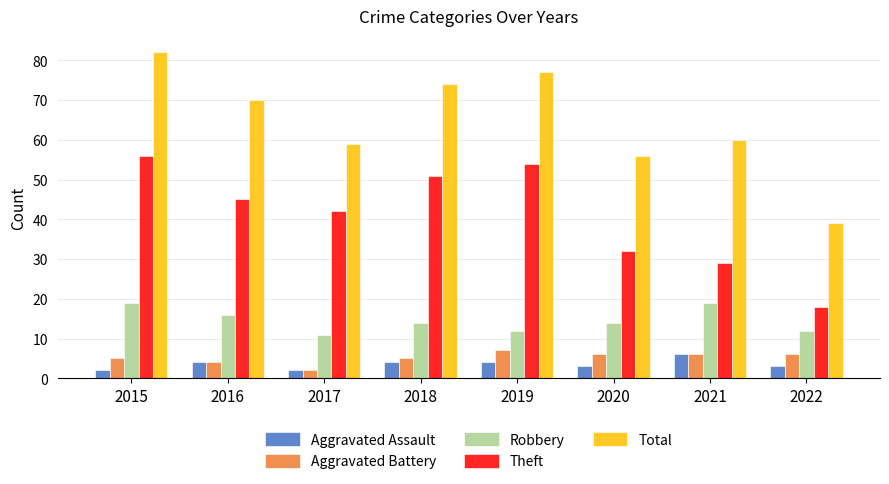

The Robbery series shows 12 at 2022. True or false?

True